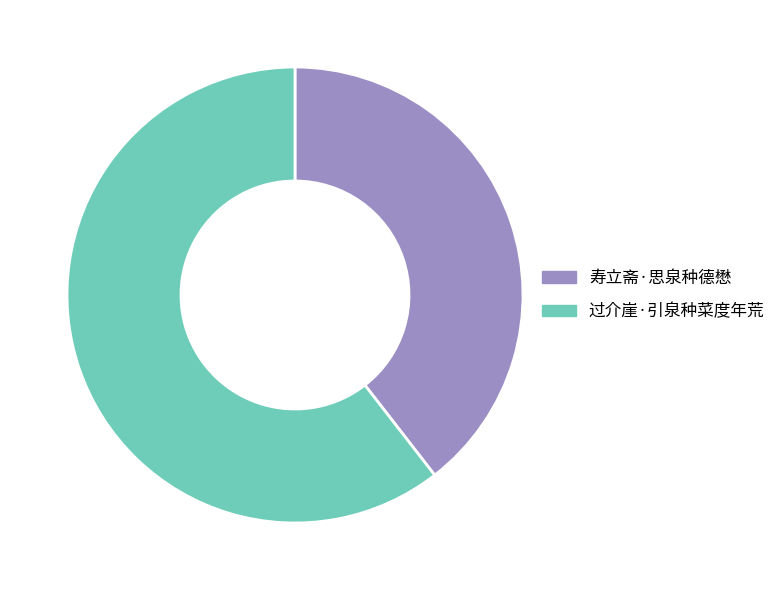

Combined, do 寿立斋·思泉种德懋 and 过介崖·引泉种菜度年荒 account for over 50%?

Yes